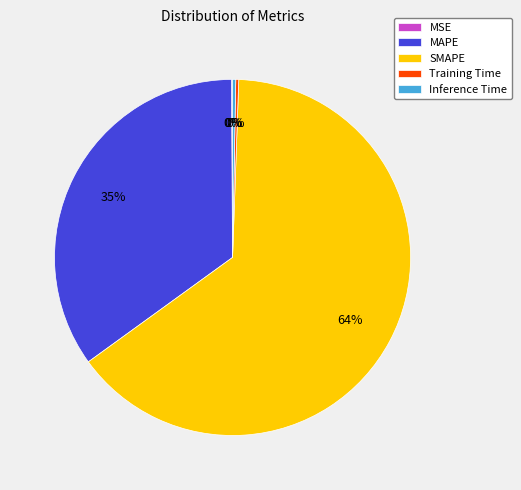

Which category has the biggest portion of the pie?

SMAPE